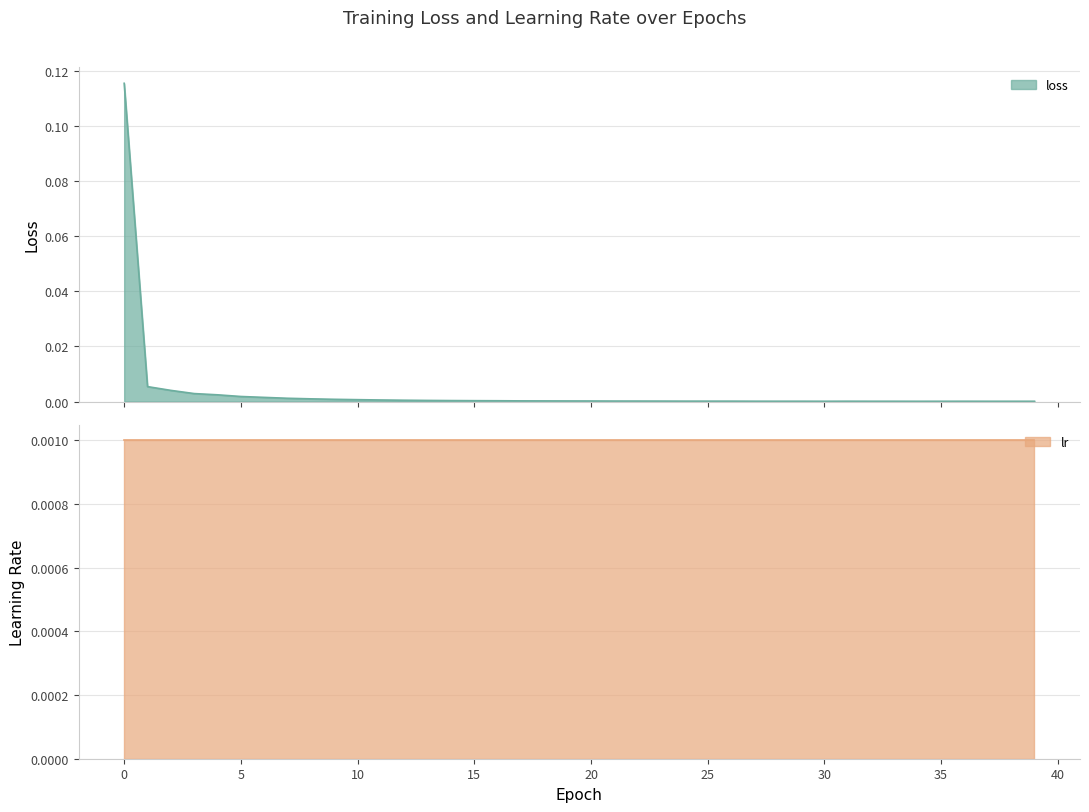

How many points are lower than both their immediate neighbors (excluding endpoints)?

4